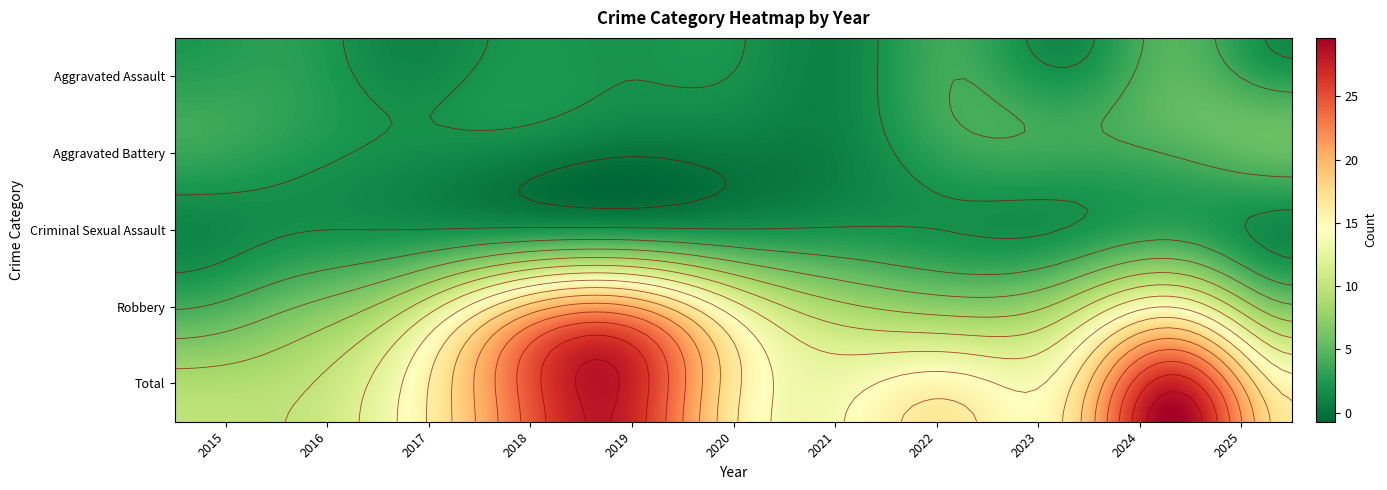

Which series changed the most between 2018 and 2025?

Robbery